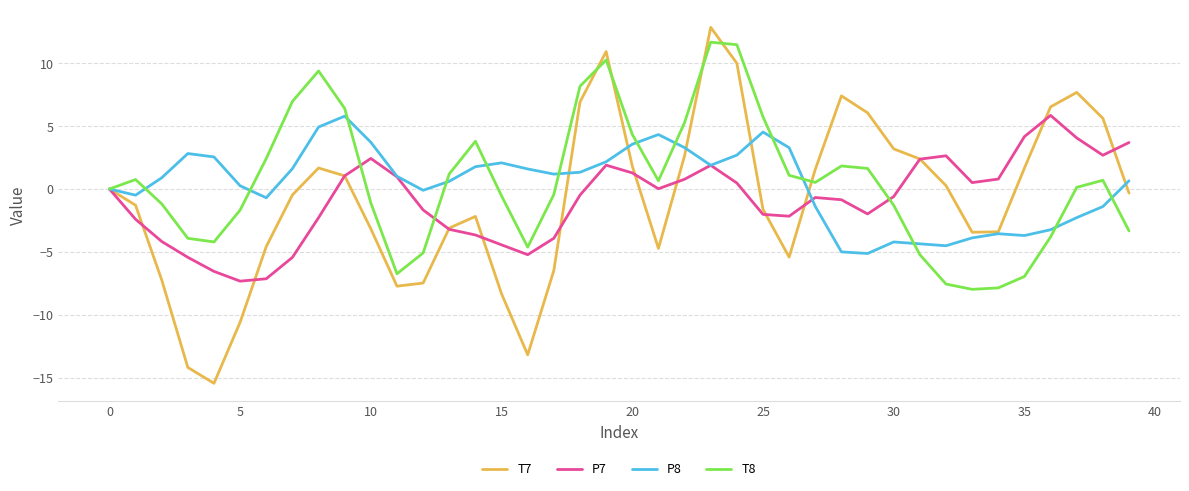

What is the minimum value for P8?

-5.1